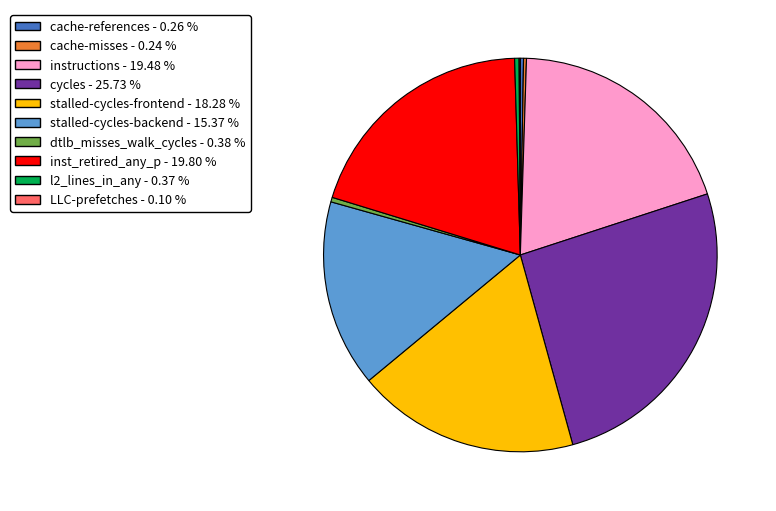

Which has a higher value, stalled-cycles-backend or l2_lines_in_any?

stalled-cycles-backend